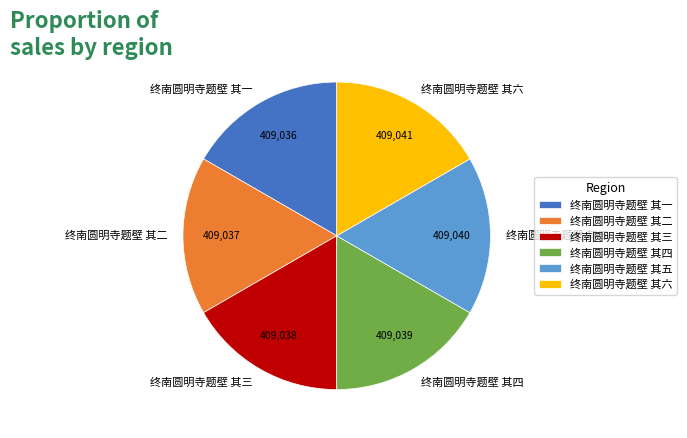

The 终南圆明寺题壁 其三 slice represents 17% of the pie. True or false?

True